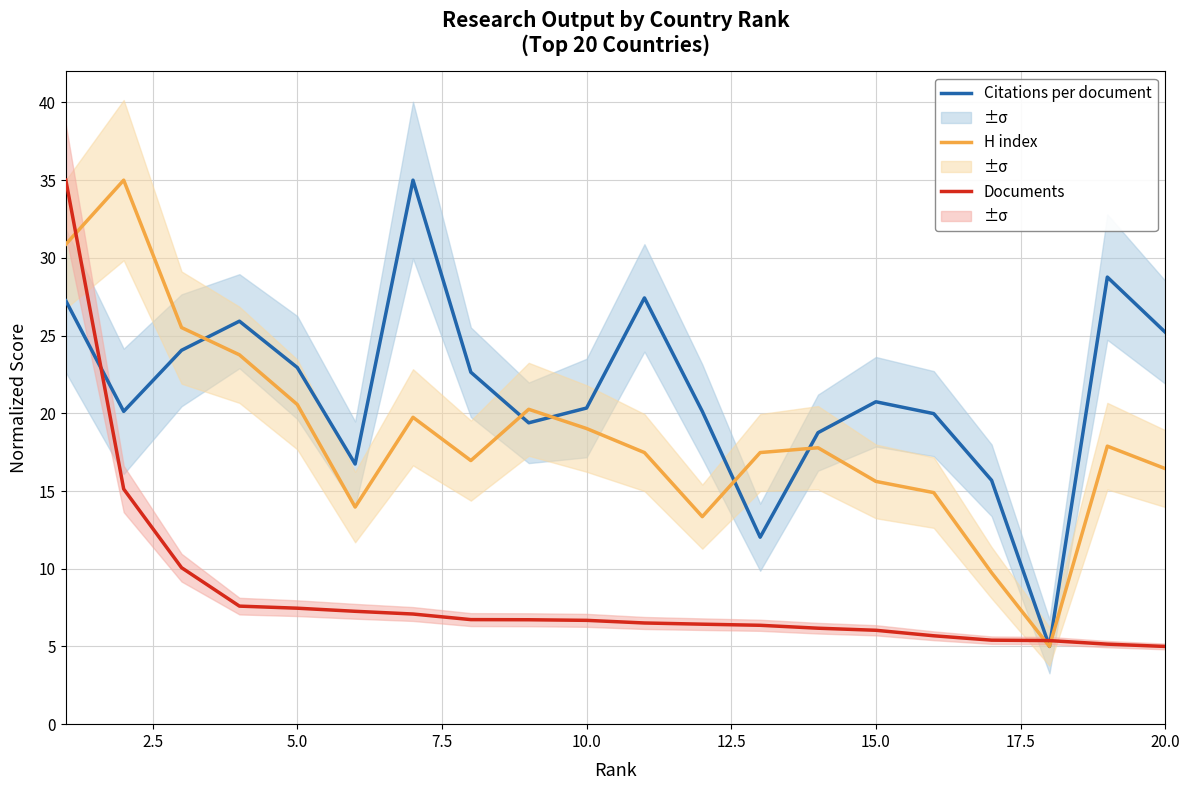

What is the value of the Citations per document point at the 14th from the left?

18.8